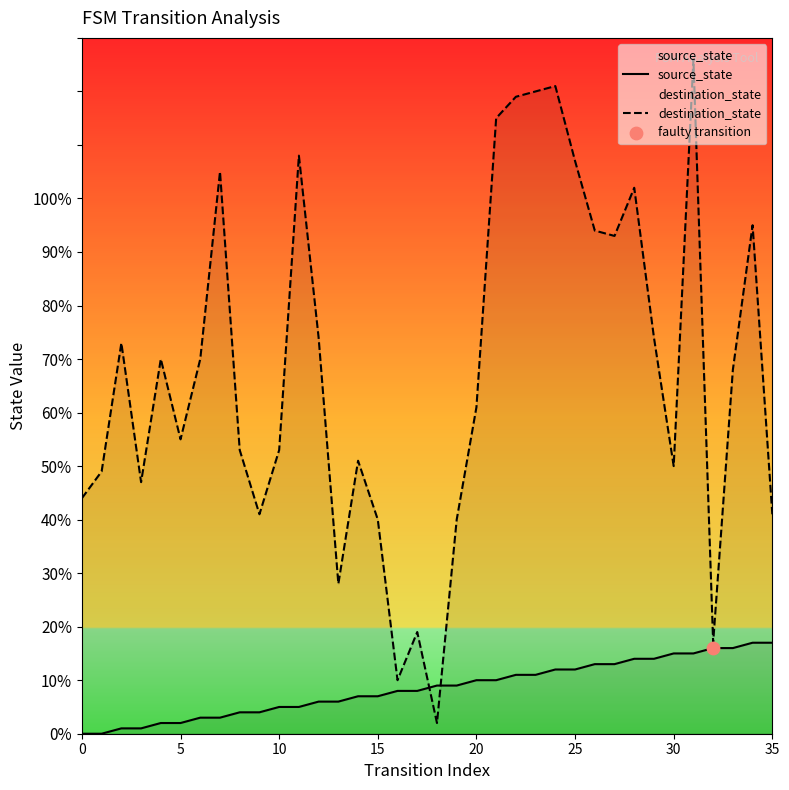

Which series contains the highest Y value?

destination_state